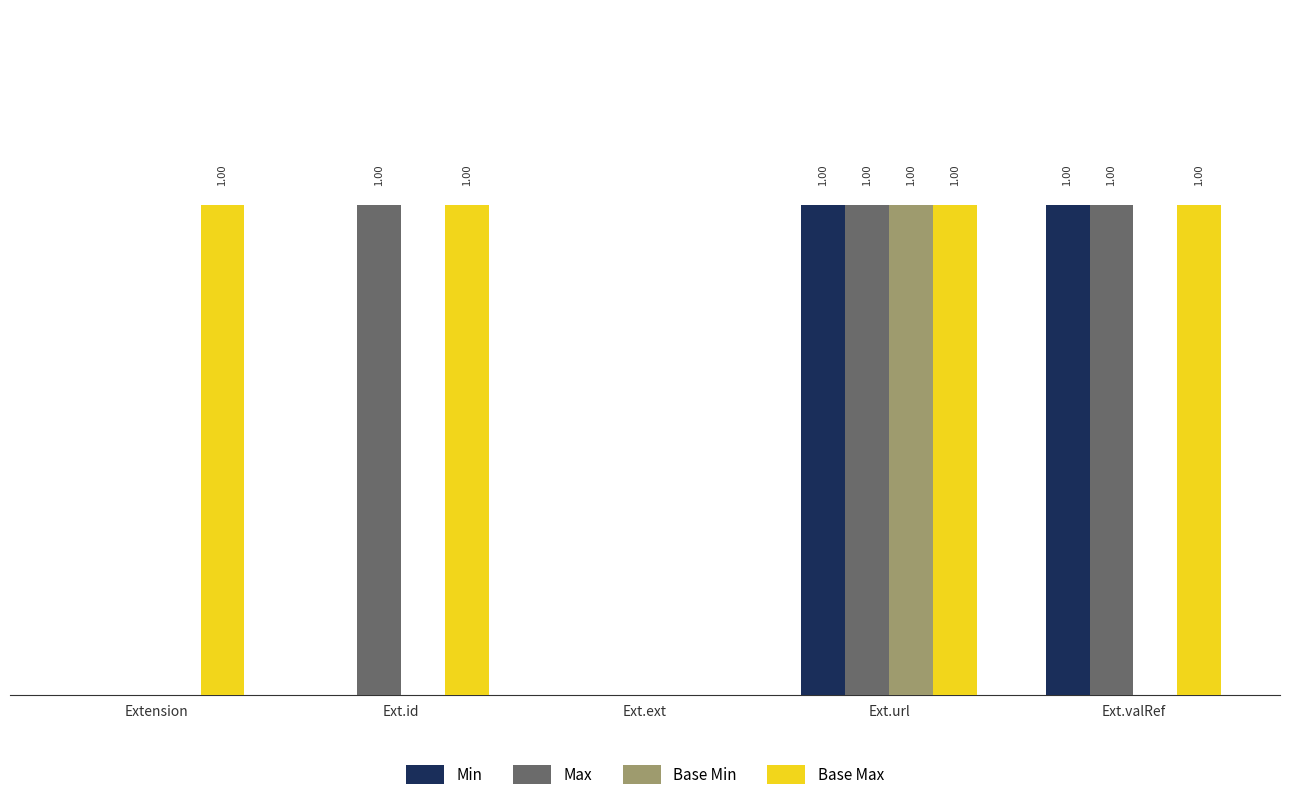

At which category is the sum across all series the highest?

Ext.url